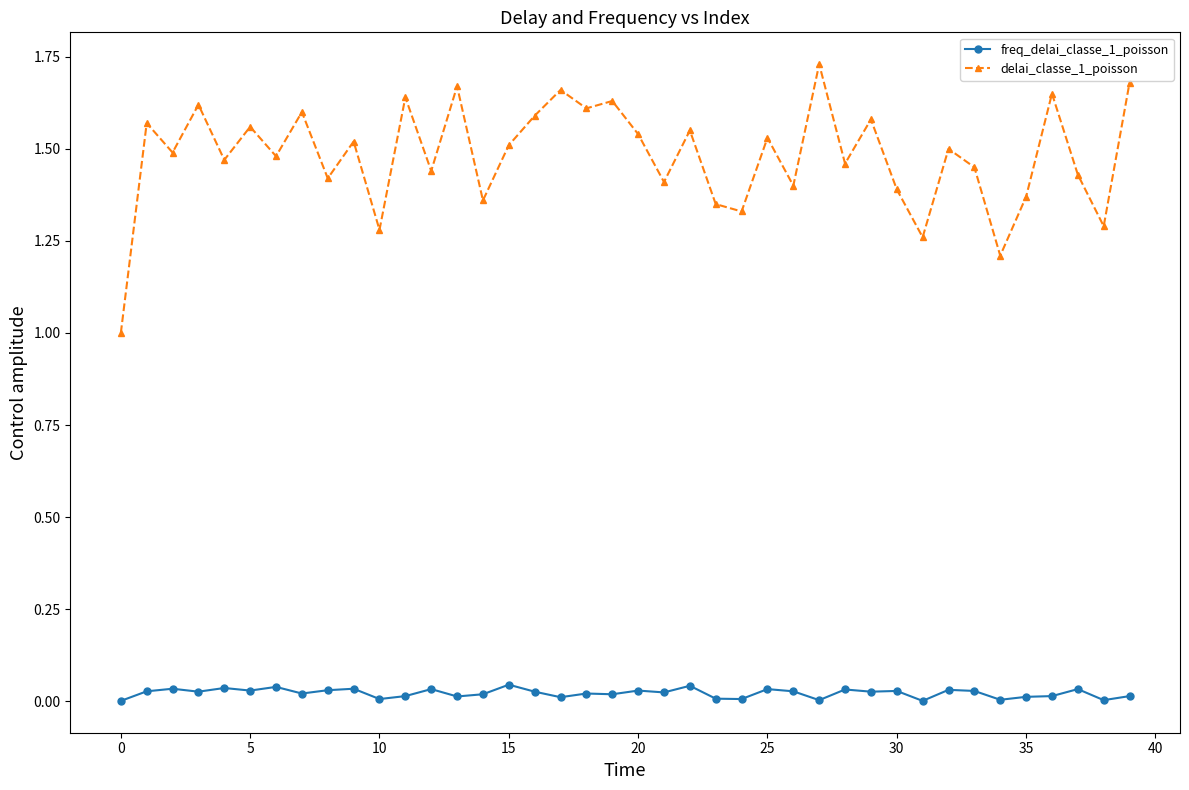

What are all the series names shown in the legend?

freq_delai_classe_1_poisson, delai_classe_1_poisson